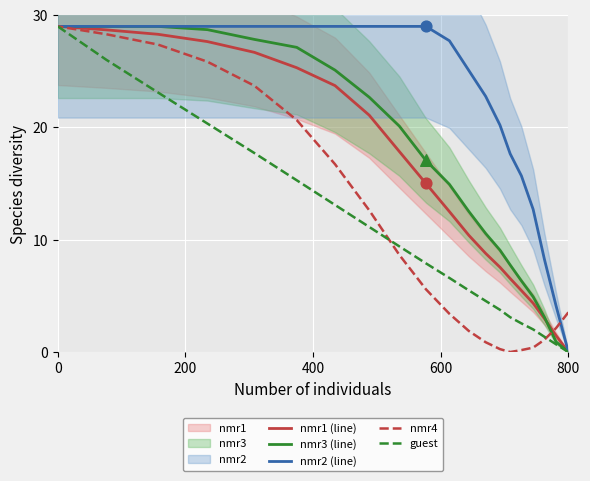

Which series has the largest total across all categories?

nmr2 (line)